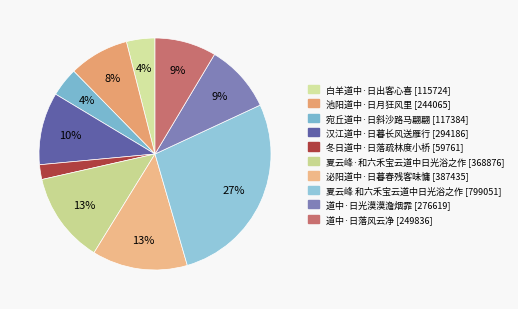

Count the number of slices in the pie.

10